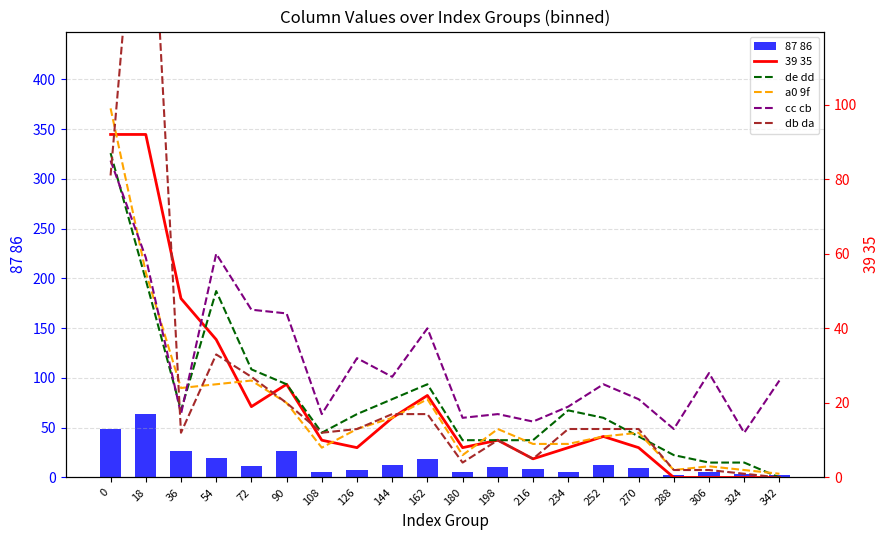

True or false: db da has a value of 17 at 144.

True